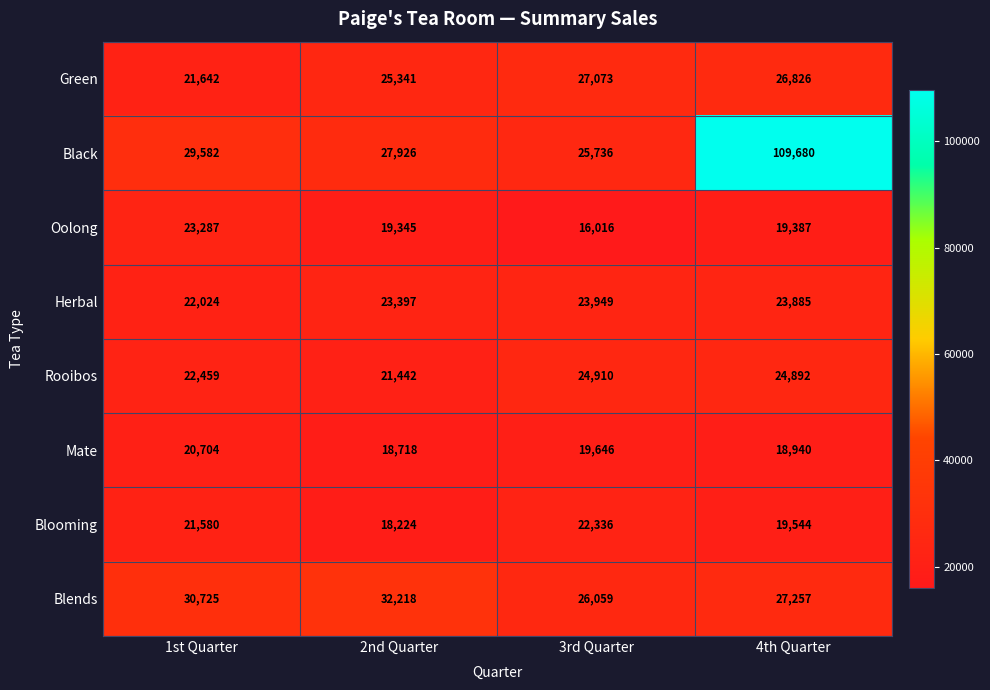

What is the difference between the highest and lowest values at 2nd Quarter?

13994